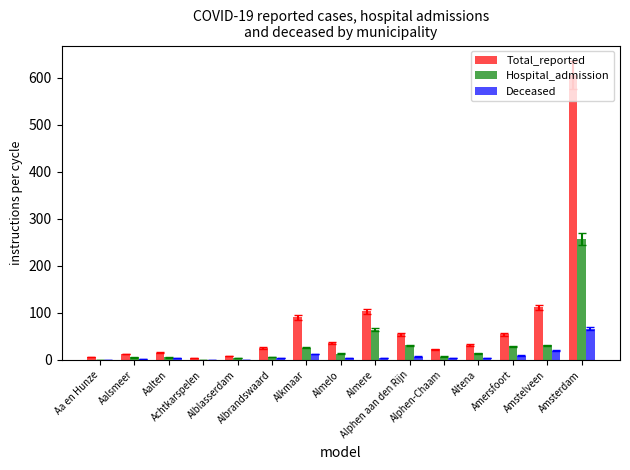

True or false: Total_reported has a value of 4 at Achtkarspelen.

True